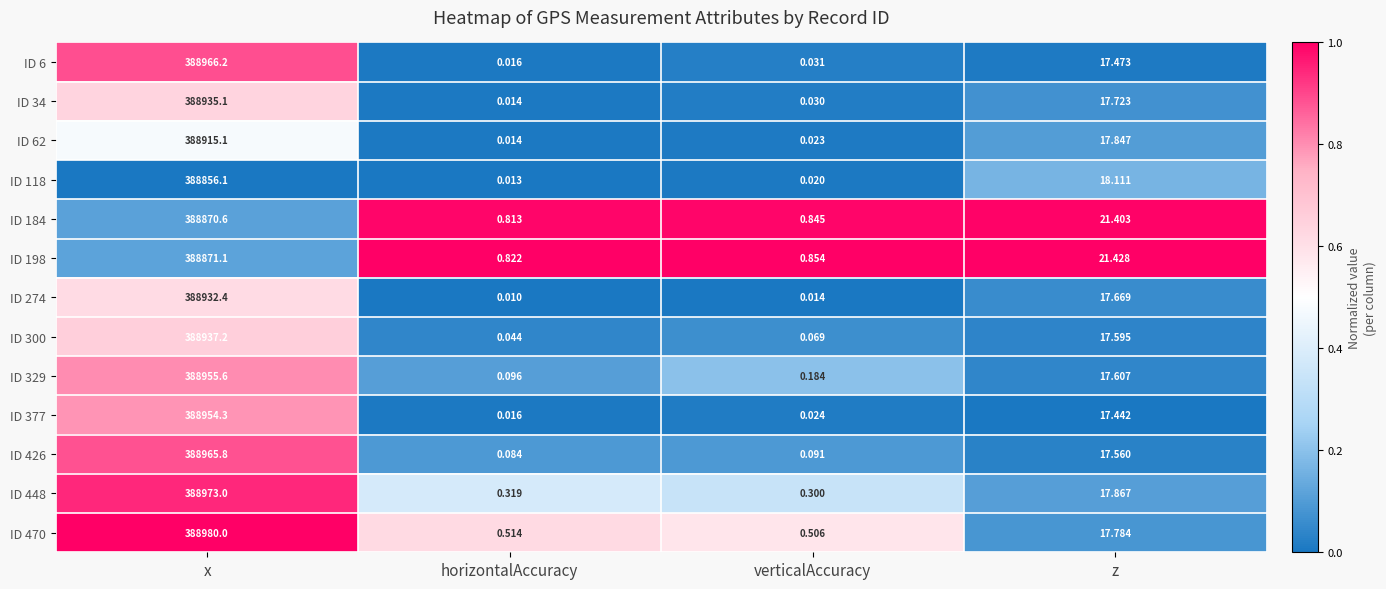

Where is ID 198 nearest to the value 194435?

z